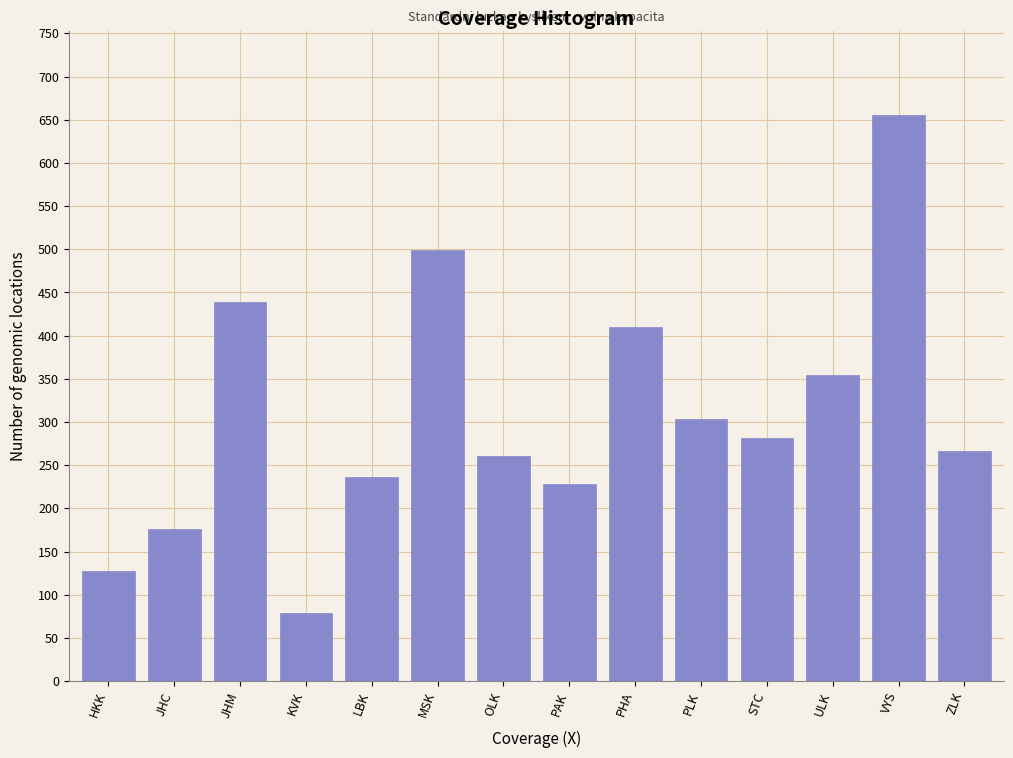

Reading left to right, extract all data points from this chart.

HKK=128	JHC=176	JHM=439	KVK=79	LBK=236	MSK=499	OLK=261	PAK=228	PHA=410	PLK=303	STC=281	ULK=354	VYS=655	ZLK=266